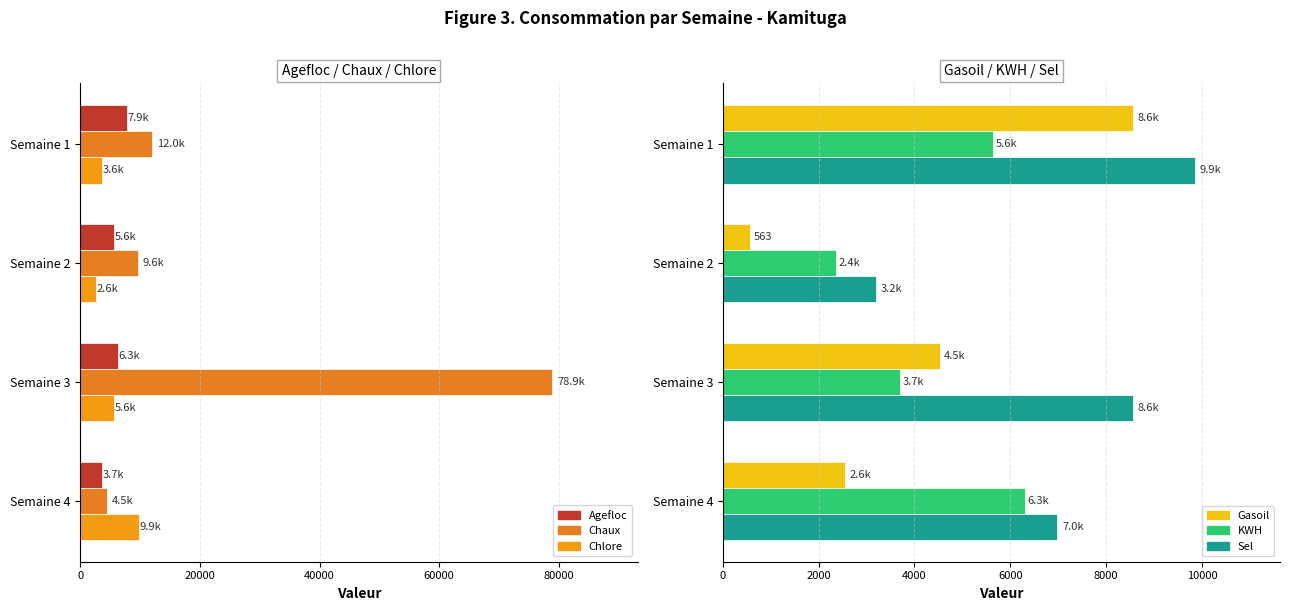

Which series has the largest total across all categories?

Chaux